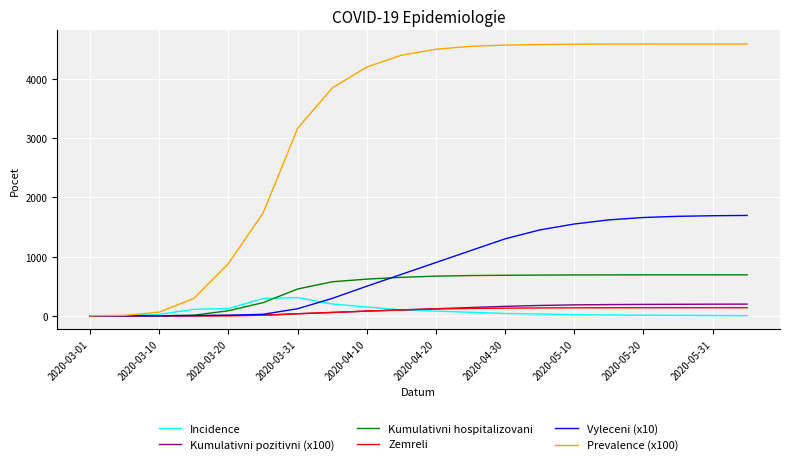

Which series has the largest total across all categories?

Prevalence (x100)